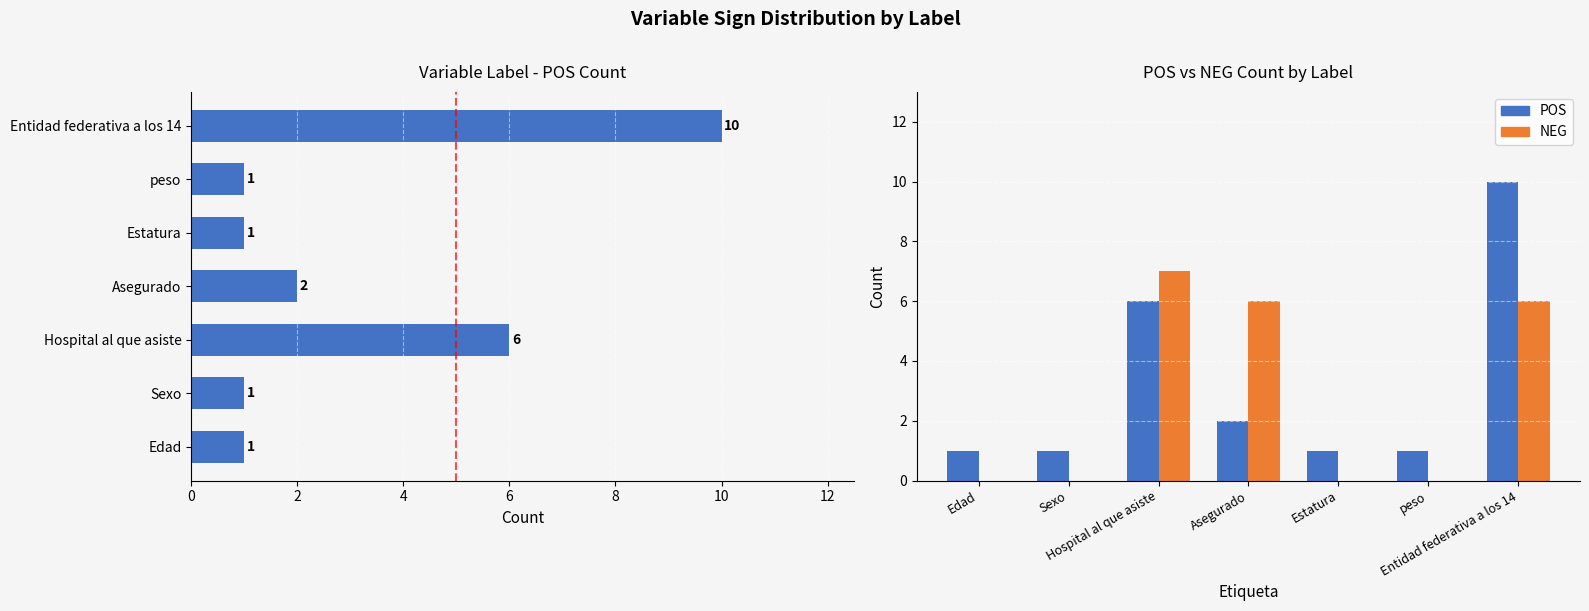

List the series in order of their peak value, highest first.

POS, NEG